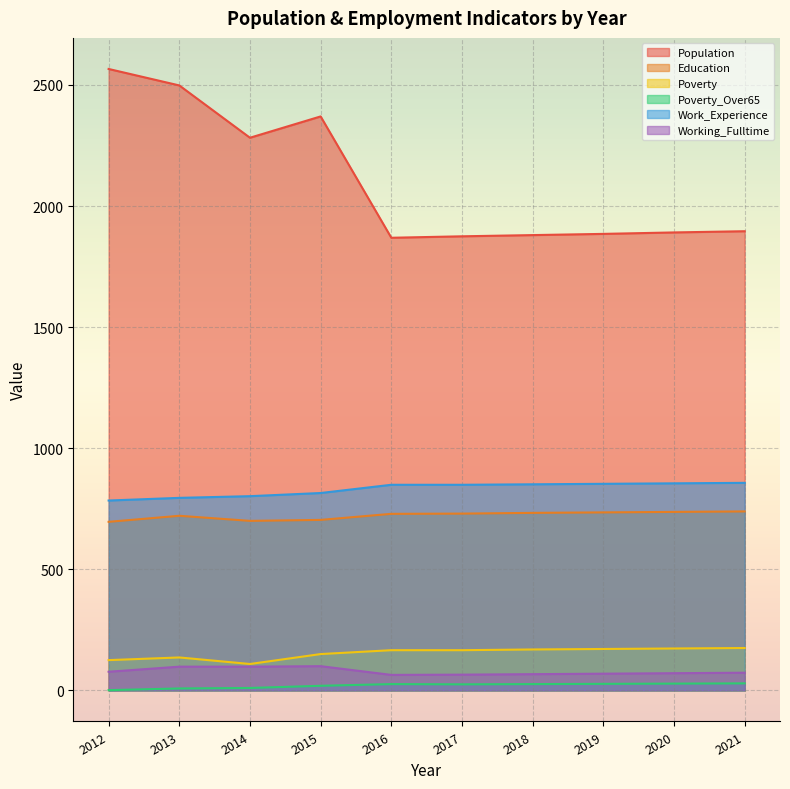

How many lines are shown in the chart?

6